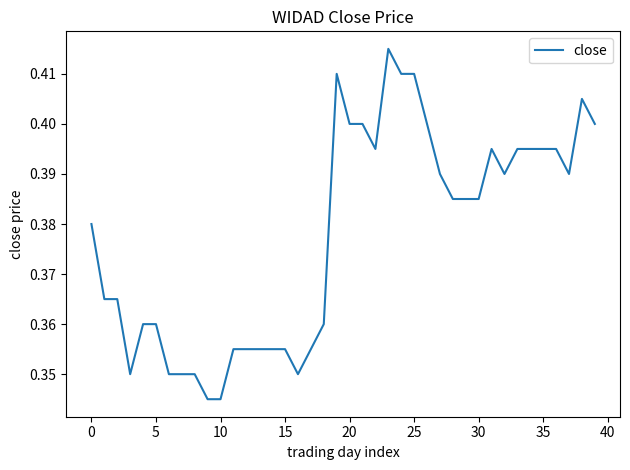

Is this an area chart (filled region under the line)?

No